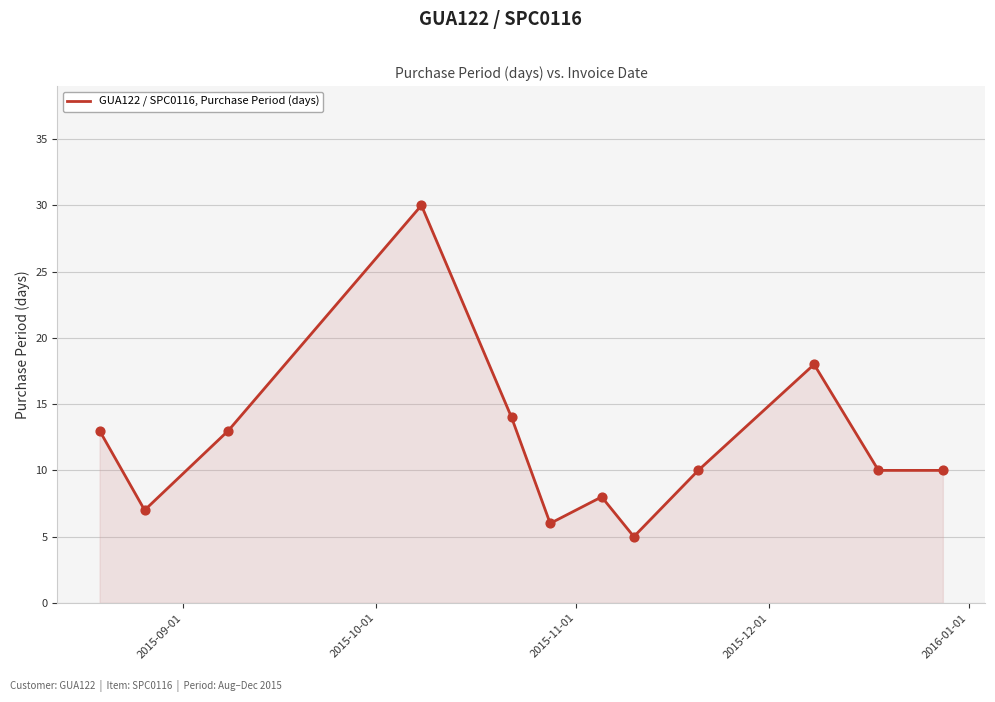

What is the difference between the maximum and minimum values?

25